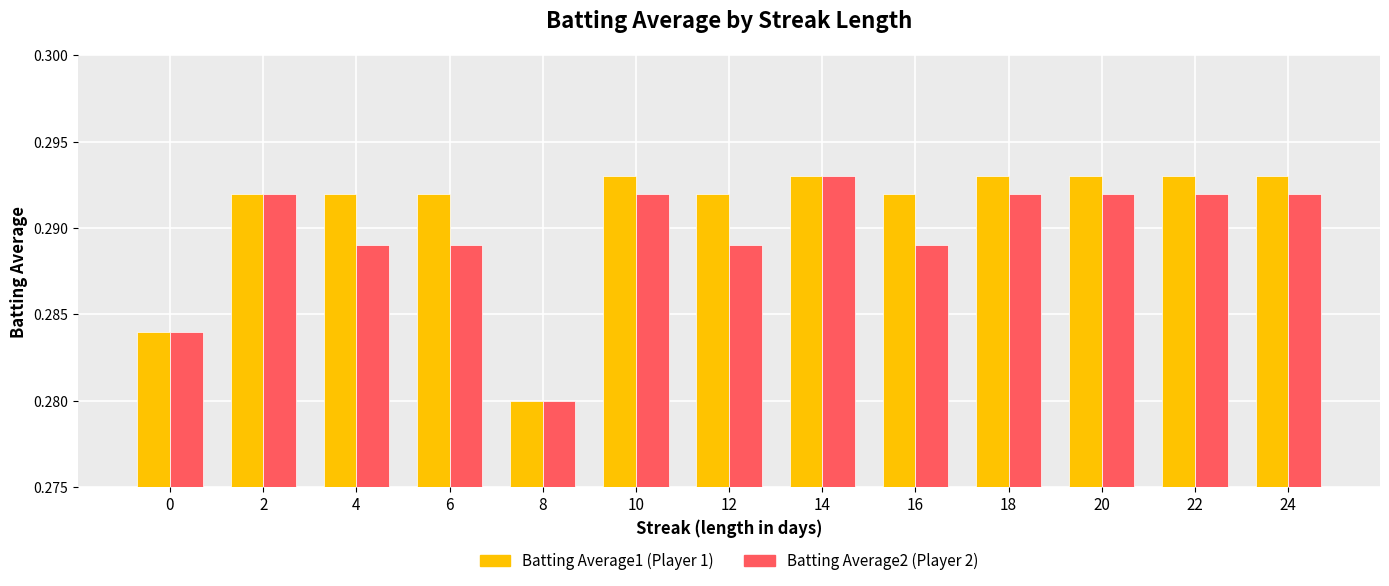

At which category does the chart reach its minimum across all series?

8